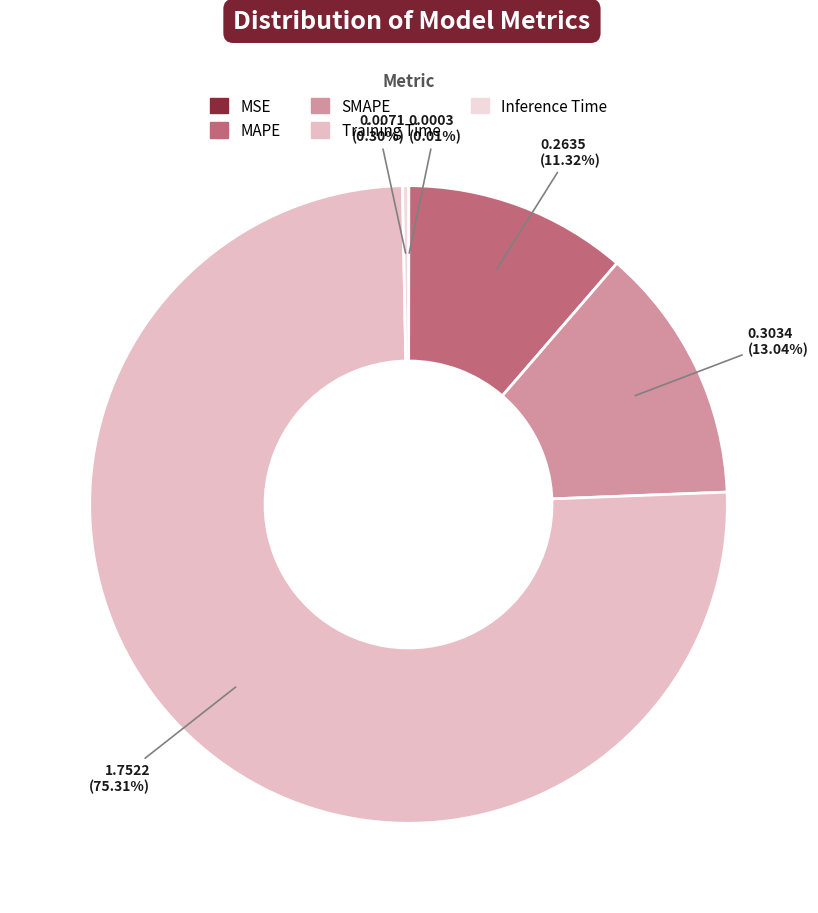

What is the change in value from MSE to SMAPE?

+0.3